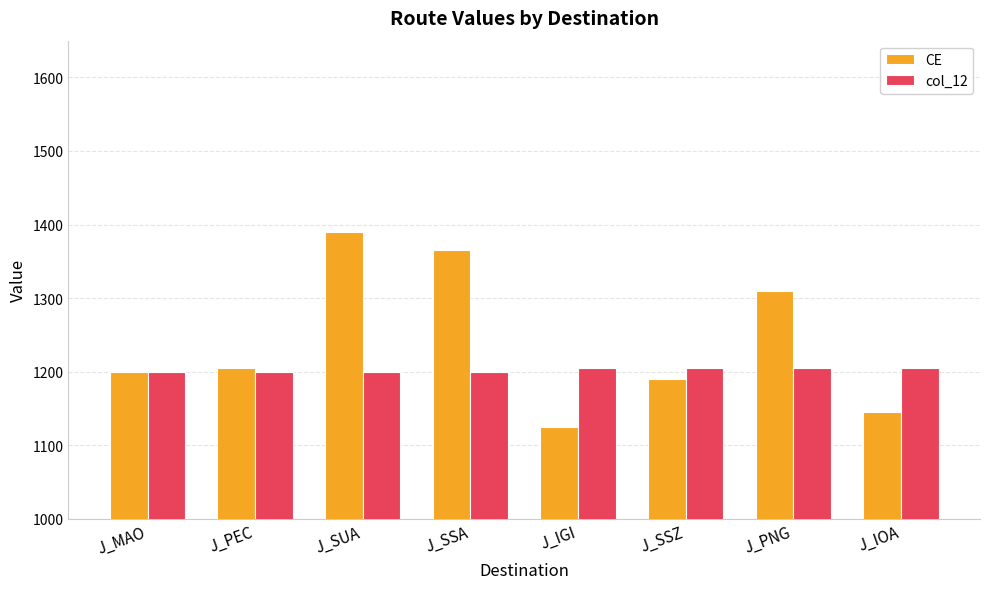

Rank the series by their maximum value, from highest to lowest.

CE, col_12